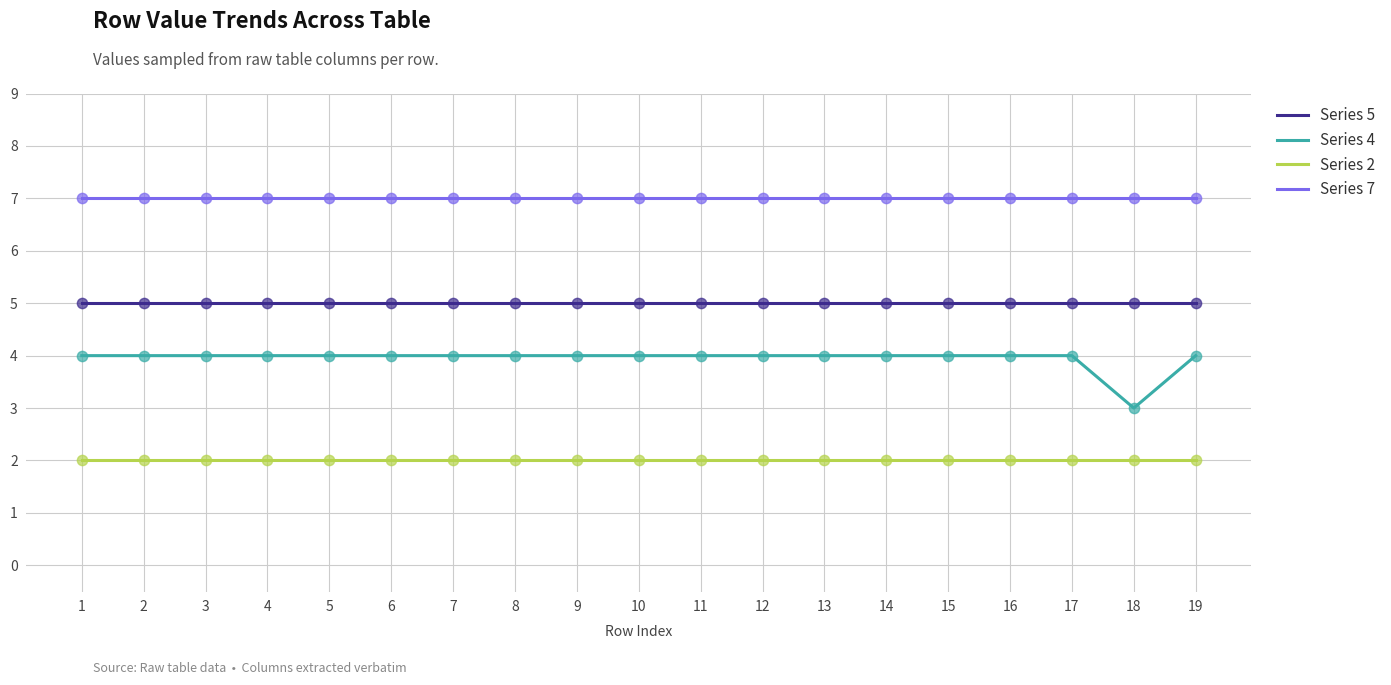

Which series has the largest total across all categories?

Series 7